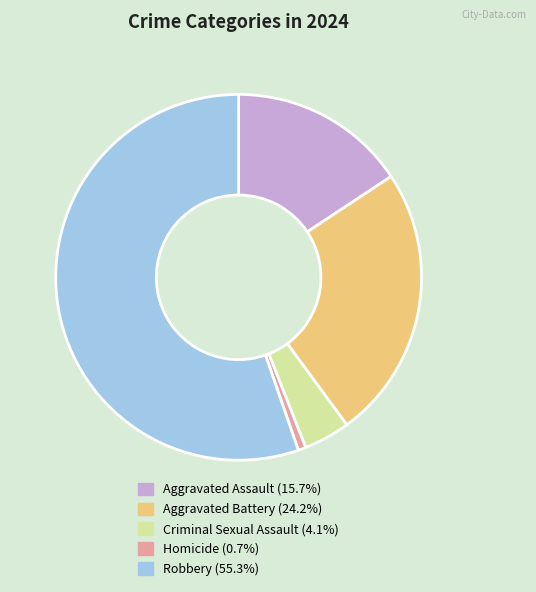

Which category has the biggest portion of the pie?

Robbery